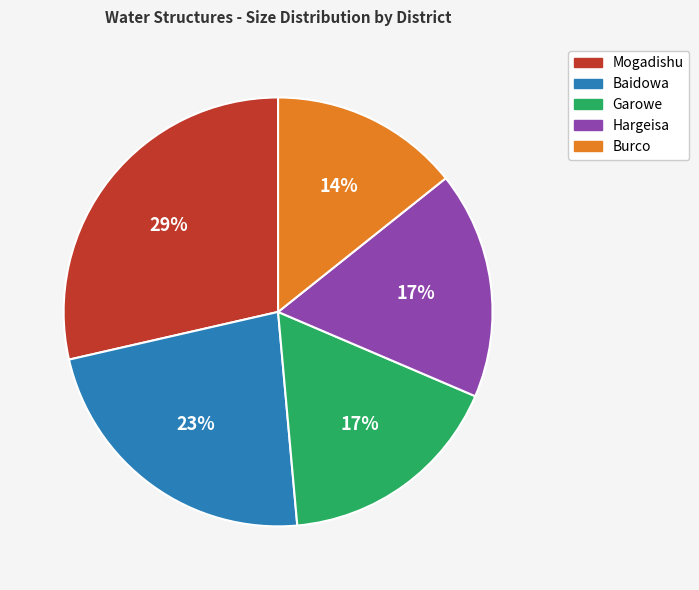

To the nearest percent, what is the average slice percentage?

20%